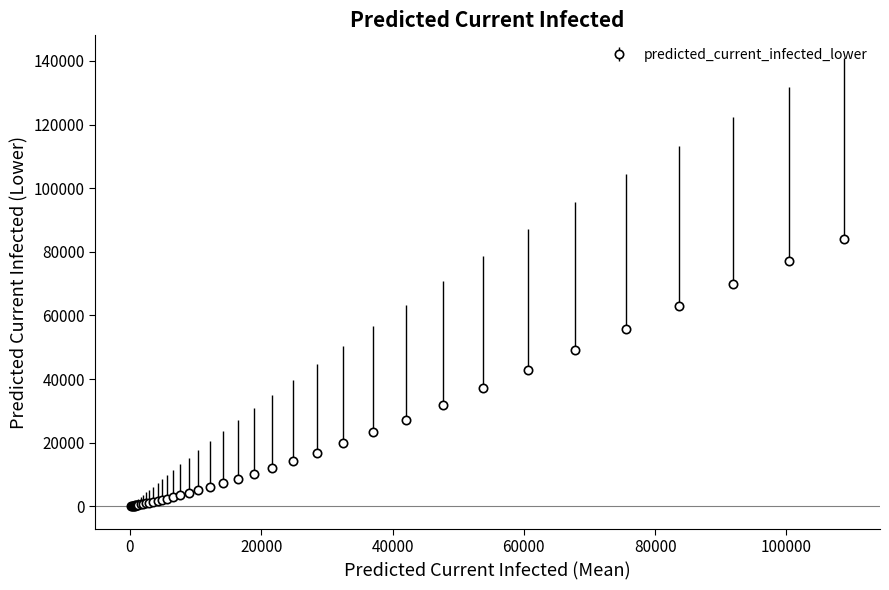

What is the difference between the maximum and minimum values?

83936